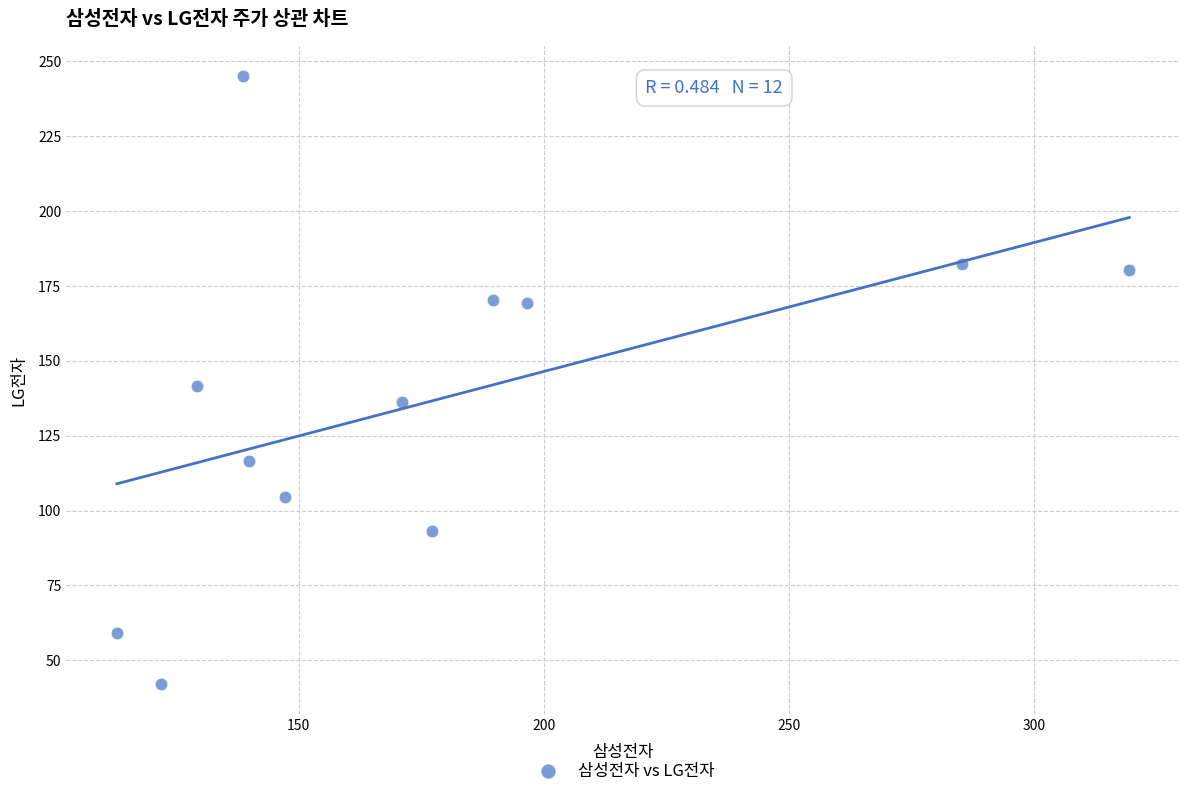

What is the range of Y values (max minus min)?

202.8